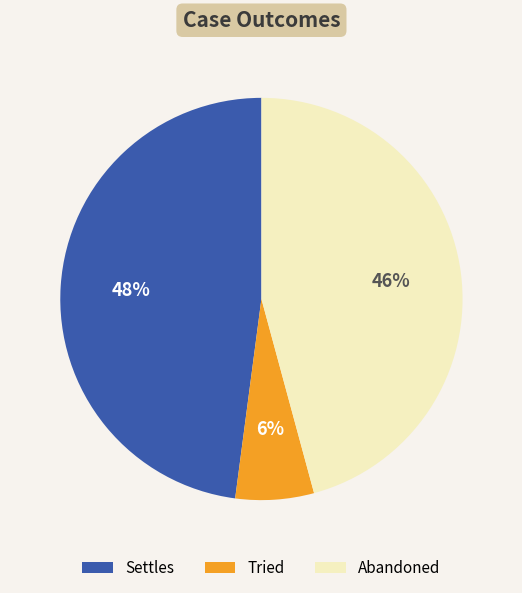

The Tried slice represents 6% of the pie. True or false?

True